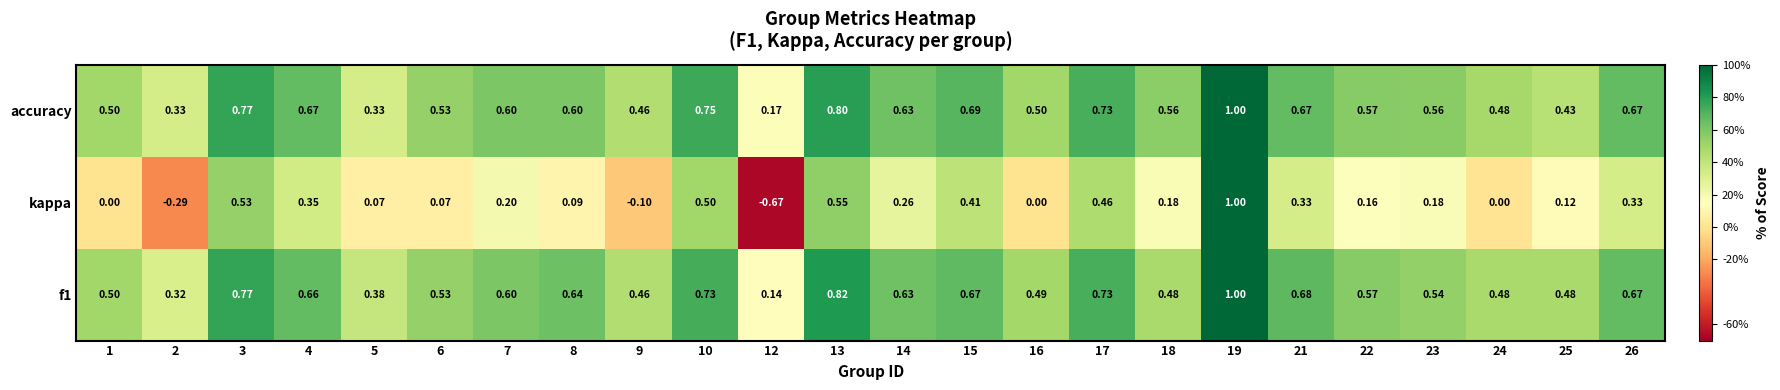

Between 9 and 21, which series saw the biggest shift?

kappa